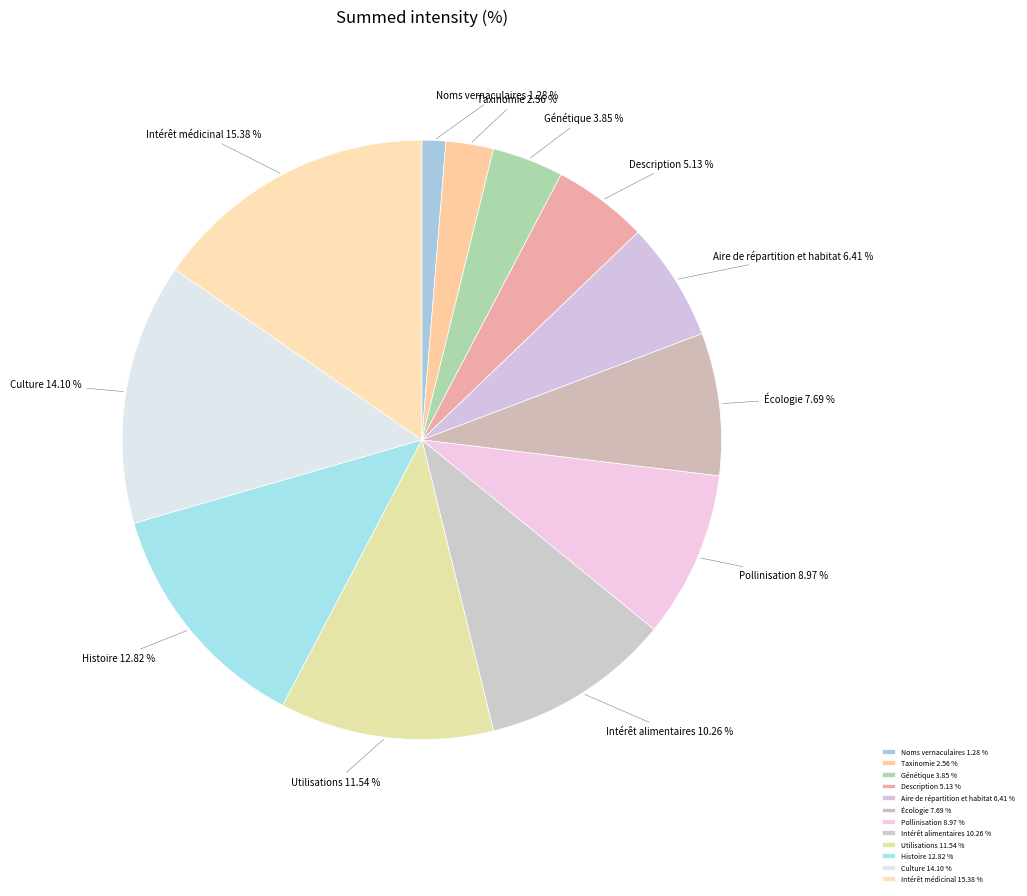

How many segments does this pie chart have?

12